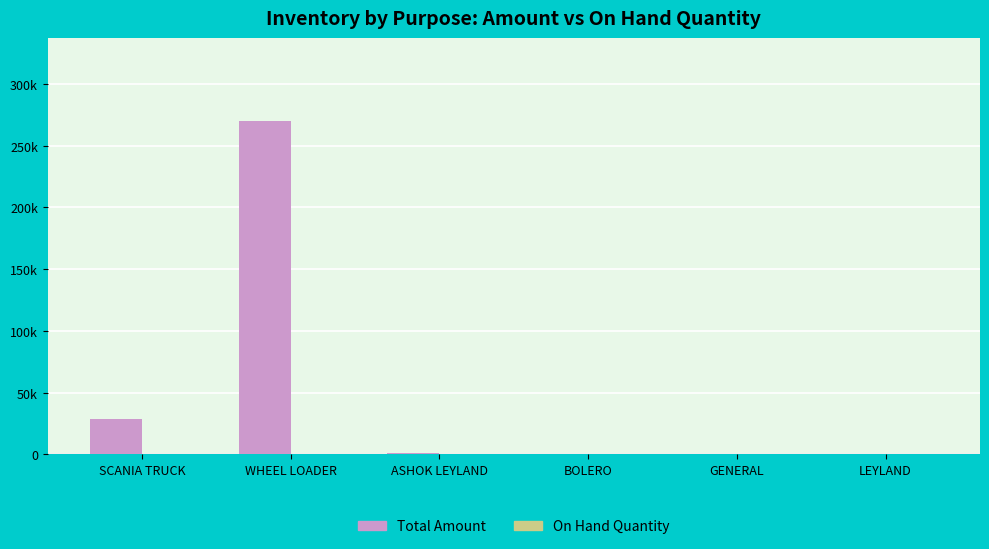

Does the chart contain stacked bars?

No